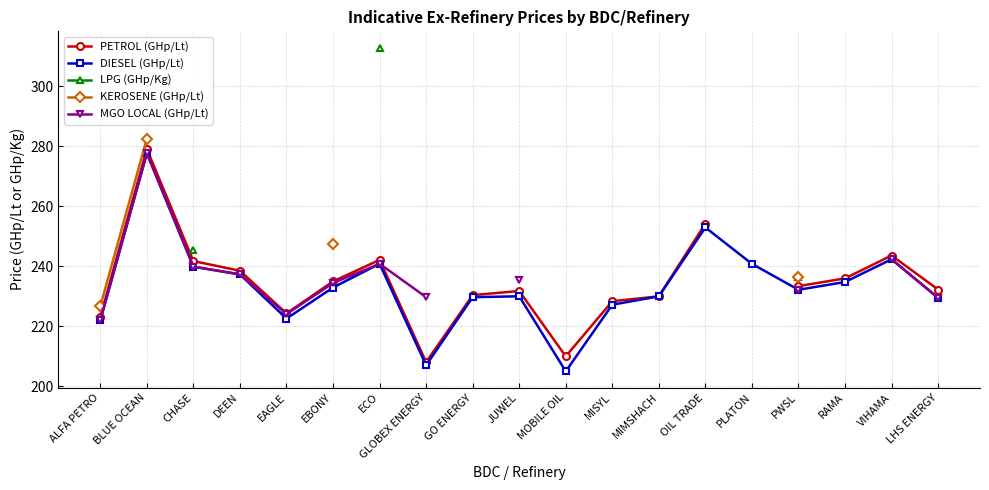

How many series are shown in this chart?

5